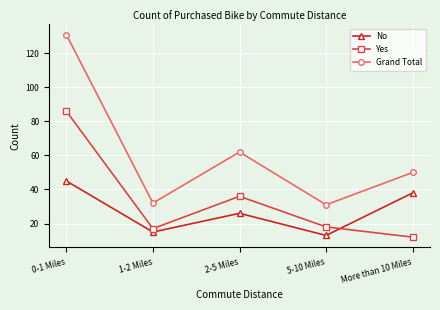

What is the sum of all No values?

137